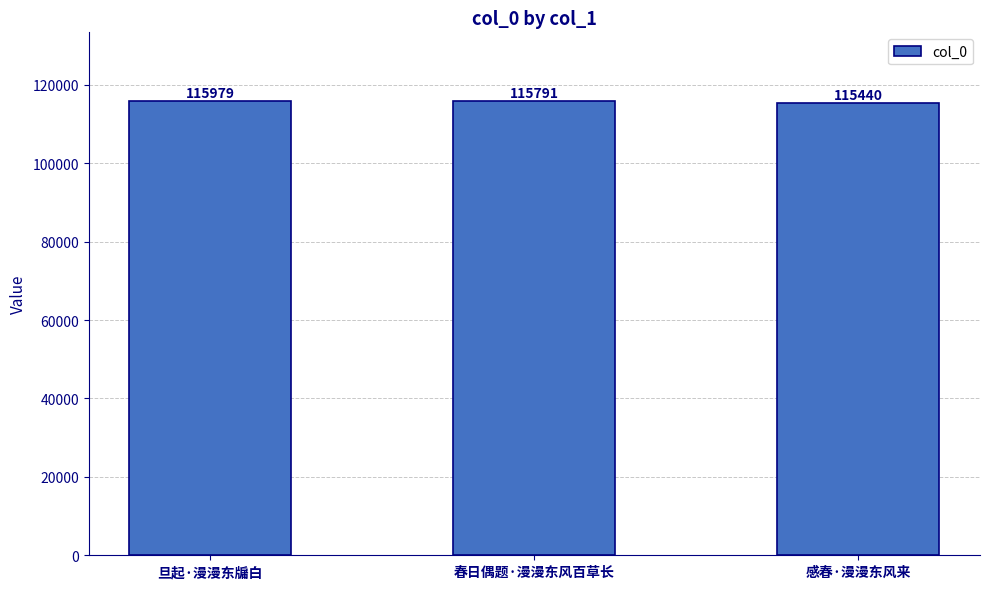

The chart shows a value of 45188 at 旦起·漫漫东牖白. True or false?

False